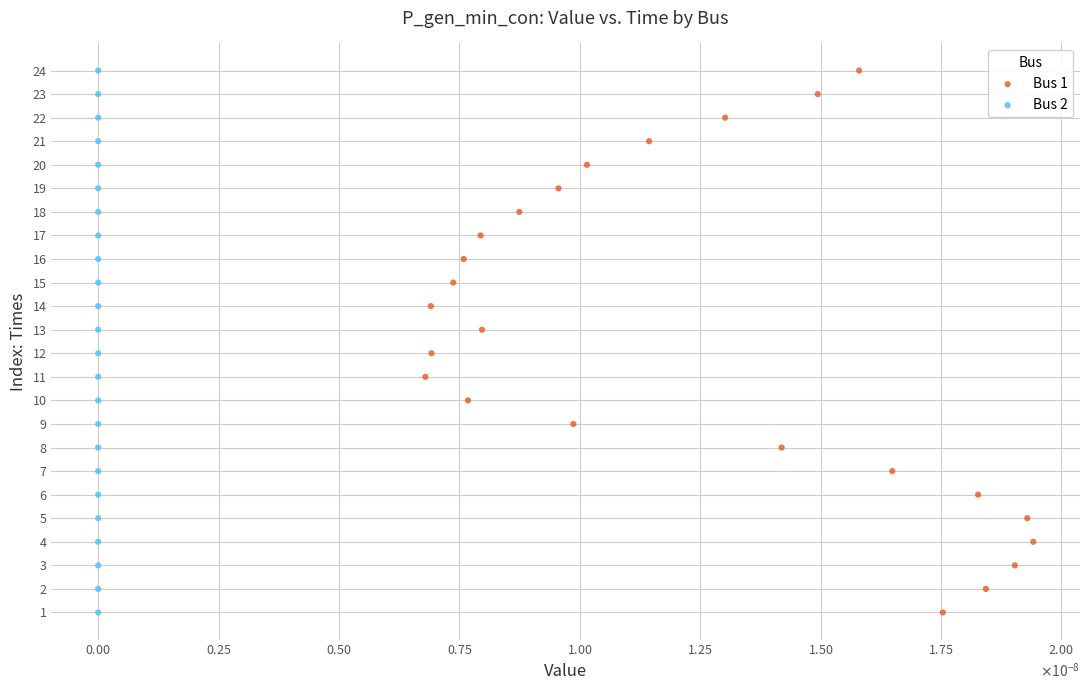

What are all the series names shown in the legend?

Bus 1, Bus 2